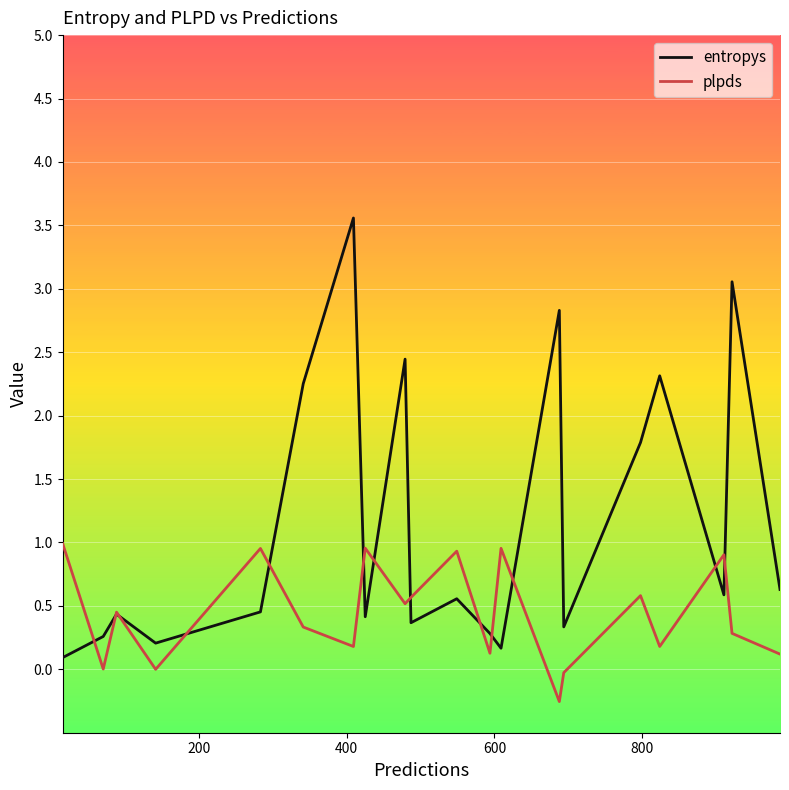

Does the chart display data point markers on the line(s)?

No